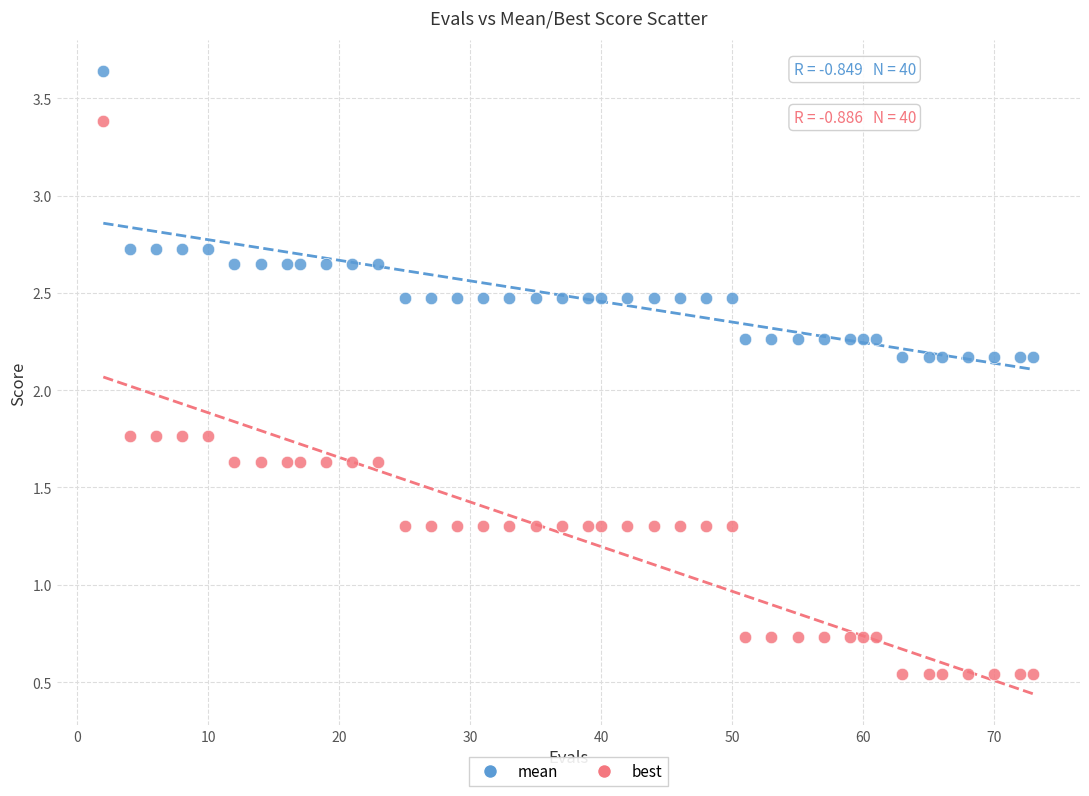

Which series reaches the minimum Y coordinate?

best